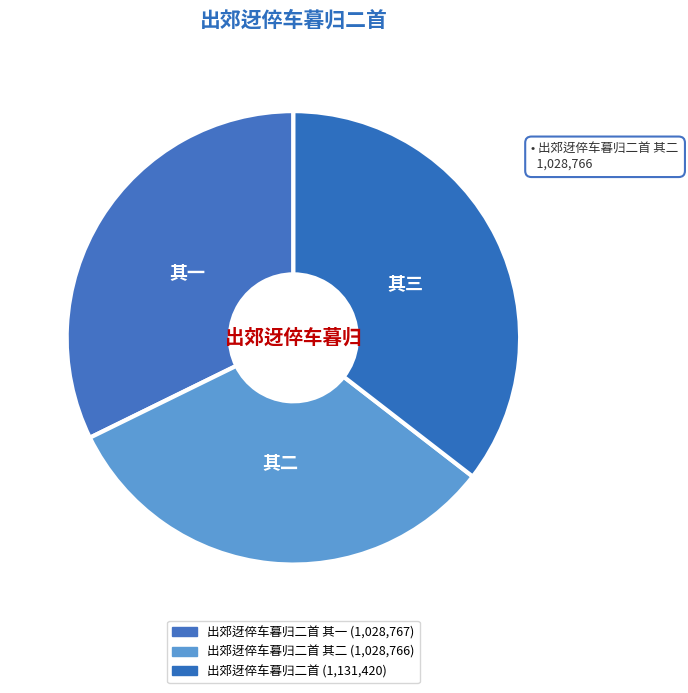

How many slices are in this pie chart?

3